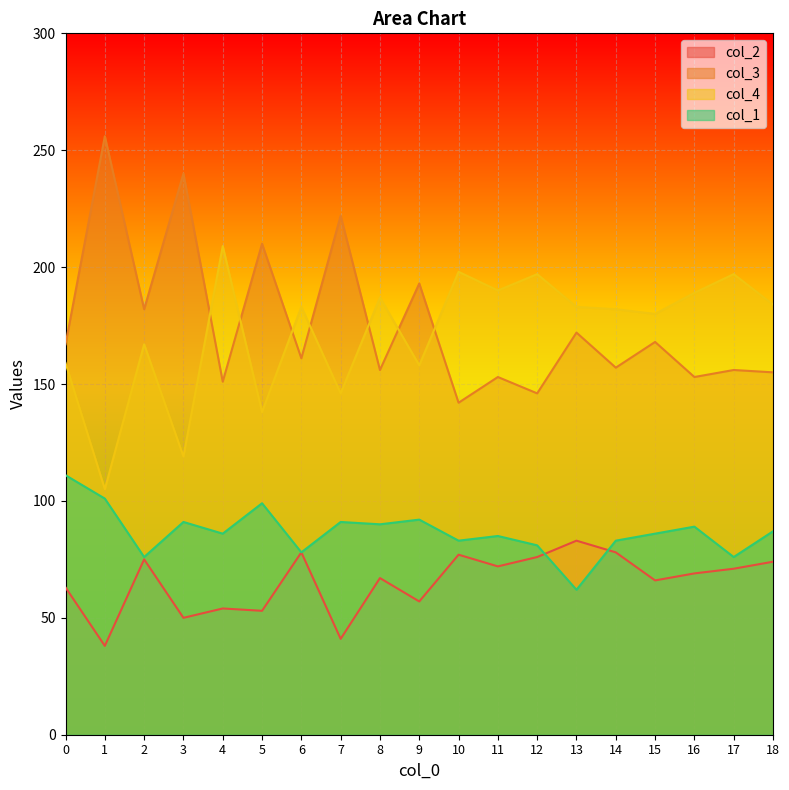

What is the difference between the second highest and second lowest values in the col_1 series?

25